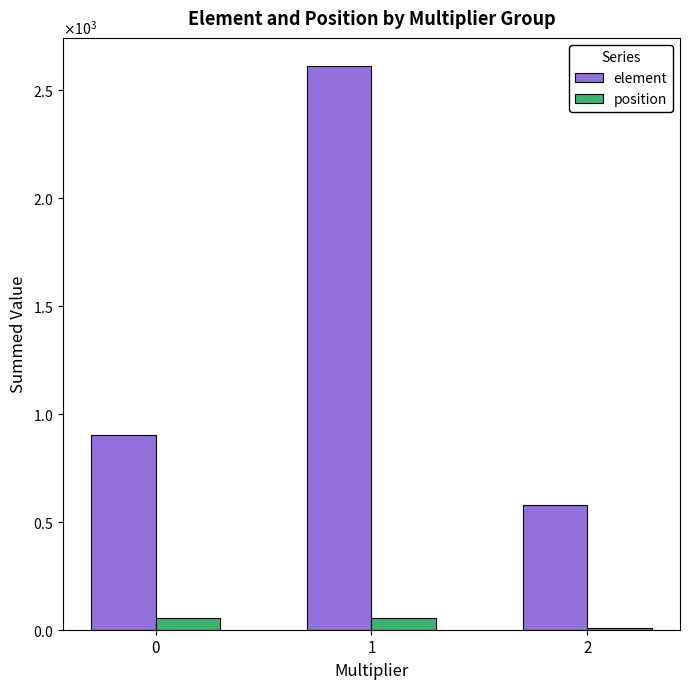

Are the bars horizontal?

No